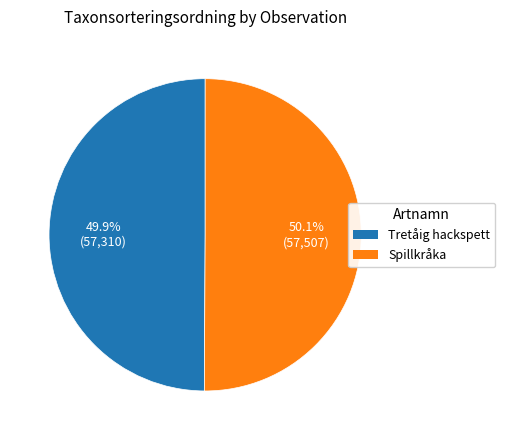

Is there any slice that represents more than half of the pie?

Yes